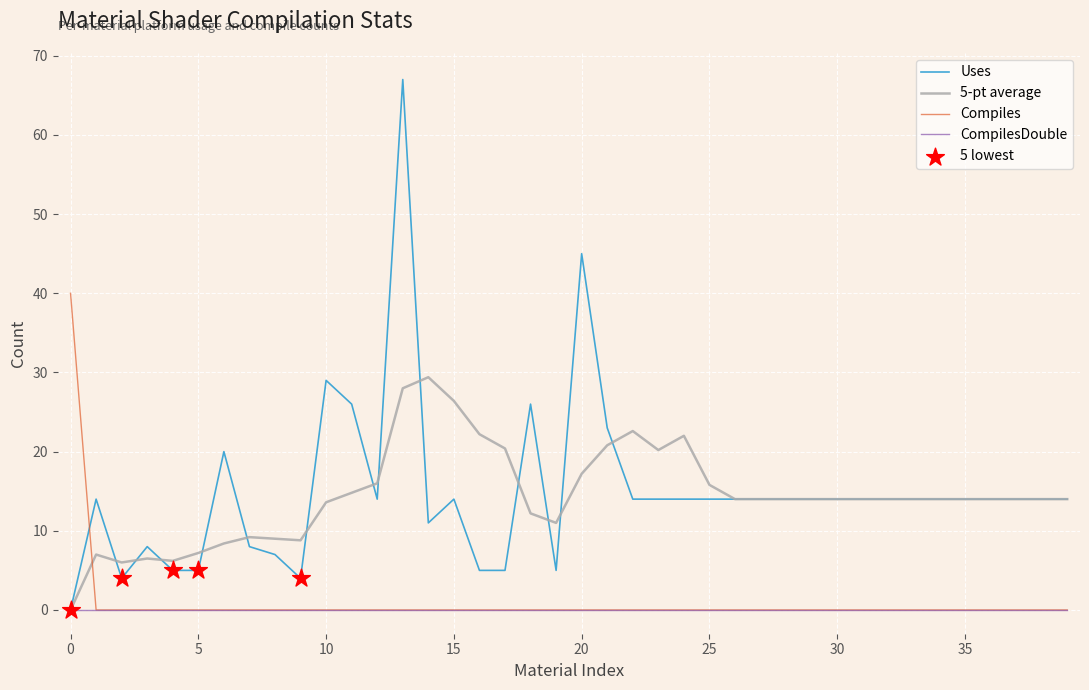

True or false: Compiles and 5-pt average intersect in this chart.

True